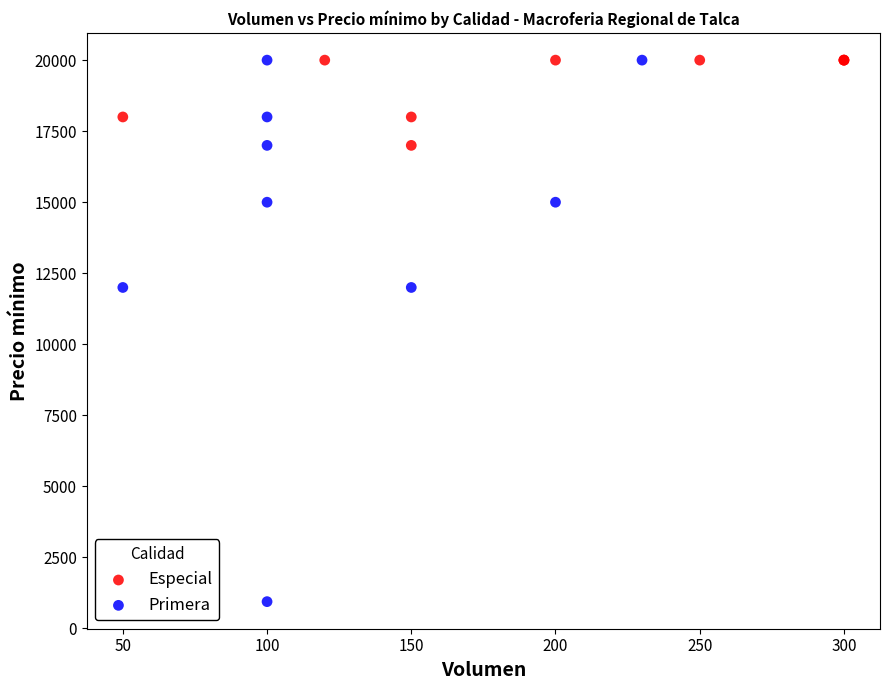

Which series has the largest Y range (max minus min)?

Primera